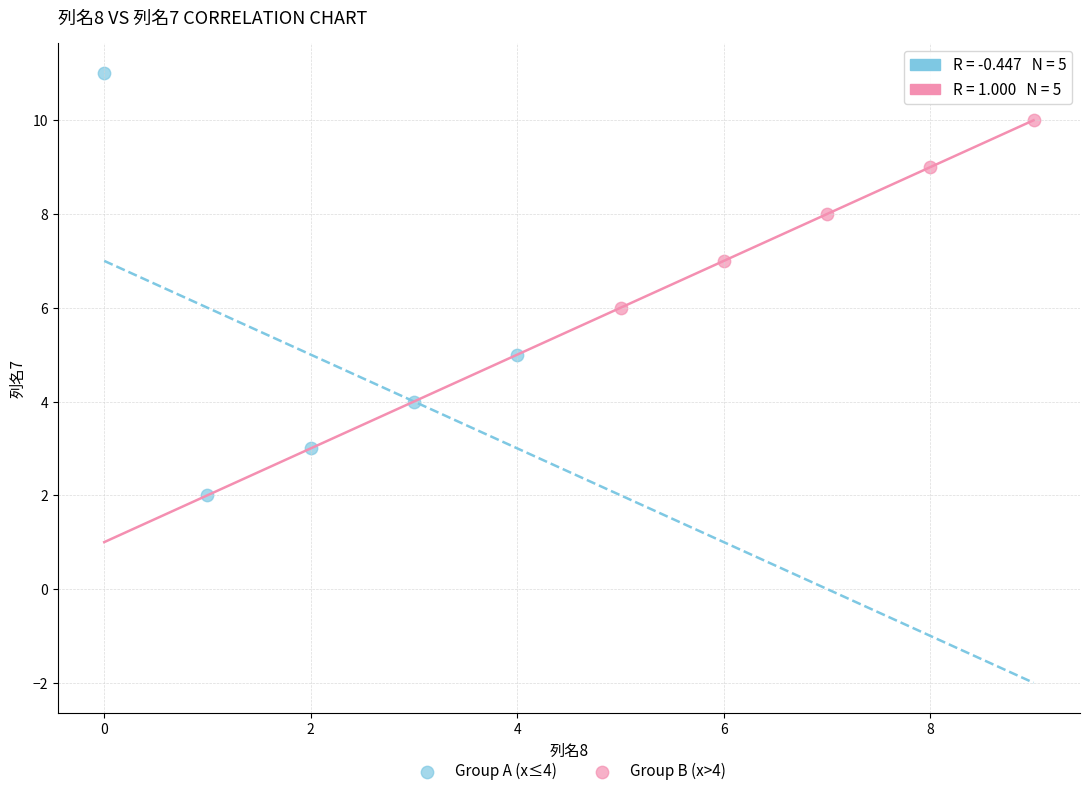

Which series has the largest Y range (max minus min)?

Group A (x≤4)